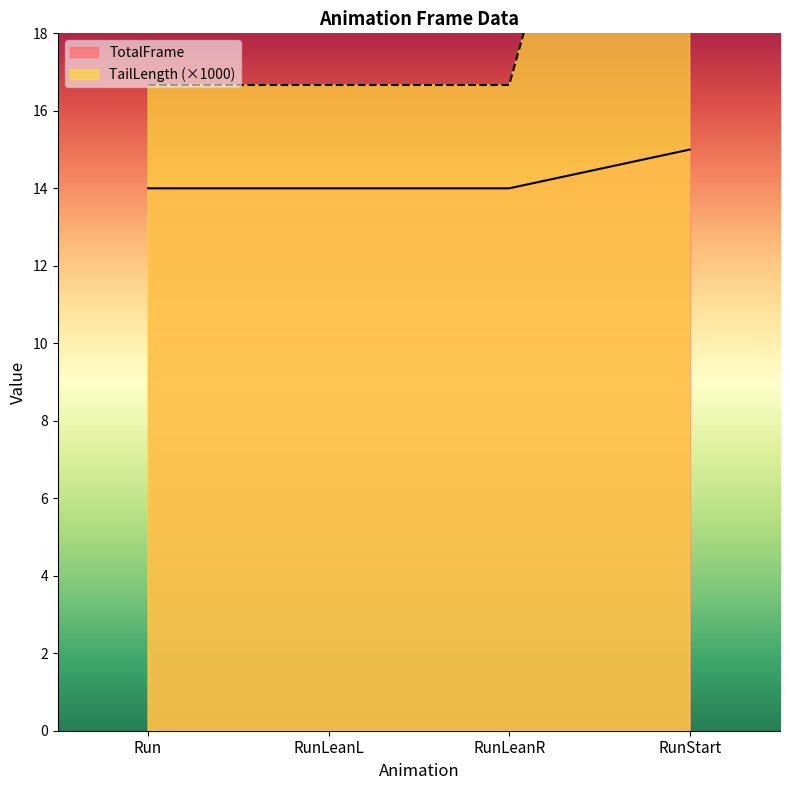

Reading right to left, extract all data points from this chart.

TotalFrame: RunStart=15.0	RunLeanR=14.0	RunLeanL=14.0	Run=14.0
TailLength: RunStart=33.3	RunLeanR=16.7	RunLeanL=16.7	Run=16.7